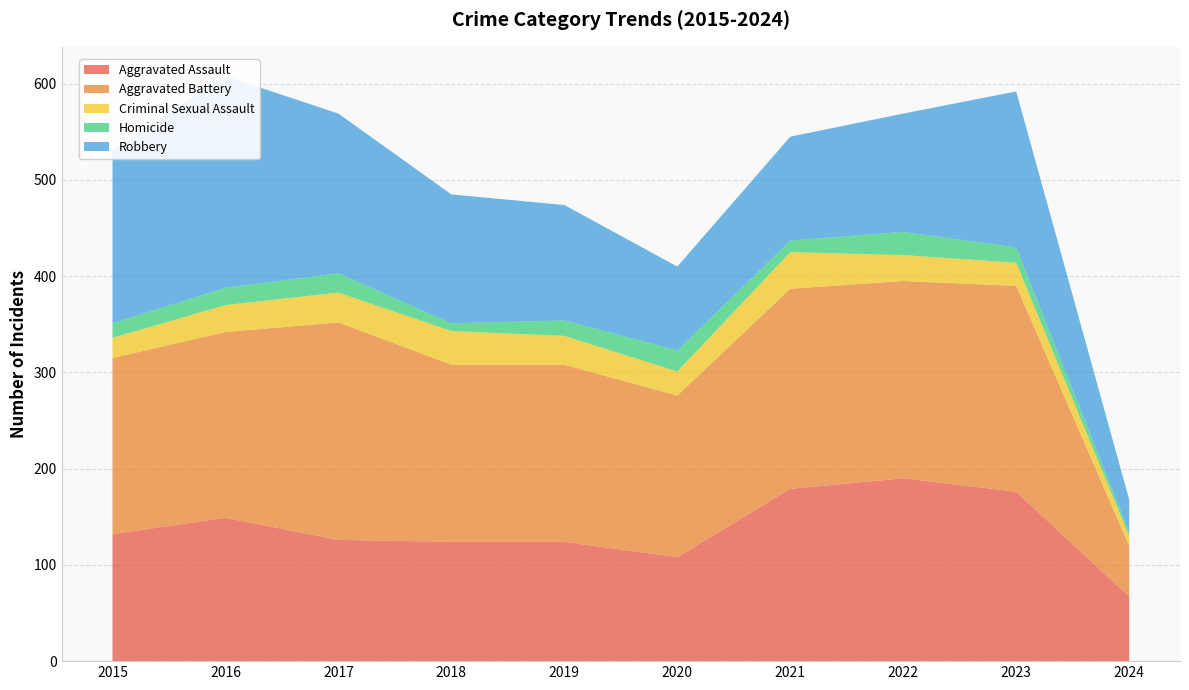

Reading left to right, list all the values displayed in this chart.

Aggravated Assault: 2015=132	2016=149	2017=126	2018=124	2019=124	2020=108	2021=179	2022=190	2023=176	2024=67
Aggravated Battery: 2015=183	2016=193	2017=226	2018=184	2019=184	2020=168	2021=208	2022=205	2023=214	2024=53
Criminal Sexual Assault: 2015=21	2016=28	2017=31	2018=35	2019=30	2020=25	2021=38	2022=27	2023=24	2024=10
Homicide: 2015=15	2016=18	2017=20	2018=8	2019=16	2020=22	2021=12	2022=24	2023=16	2024=4
Robbery: 2015=180	2016=220	2017=166	2018=134	2019=120	2020=87	2021=108	2022=123	2023=162	2024=34